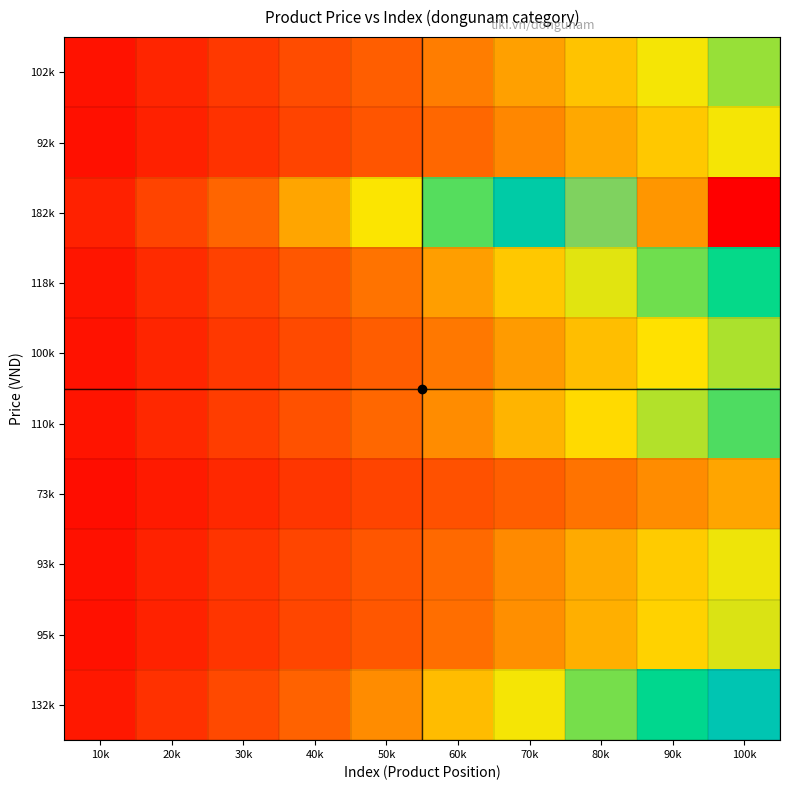

What is the maximum value shown in the chart?

100.0